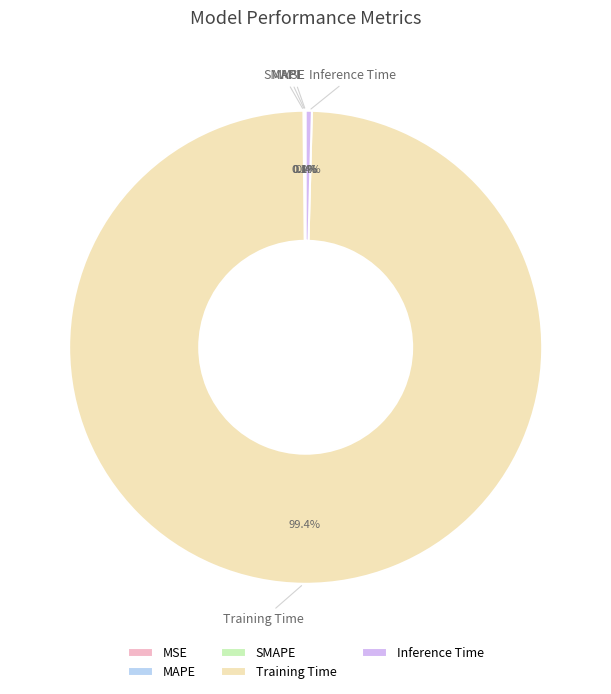

Does Training Time account for over 50% of the chart?

Yes